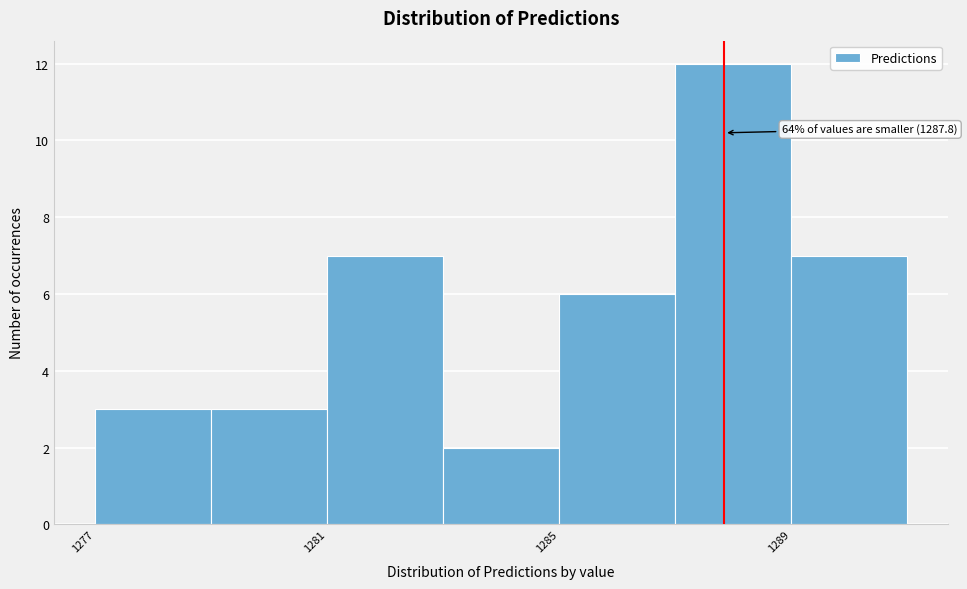

Over which range of the x-axis is the bar tallest?

1287 to 1289